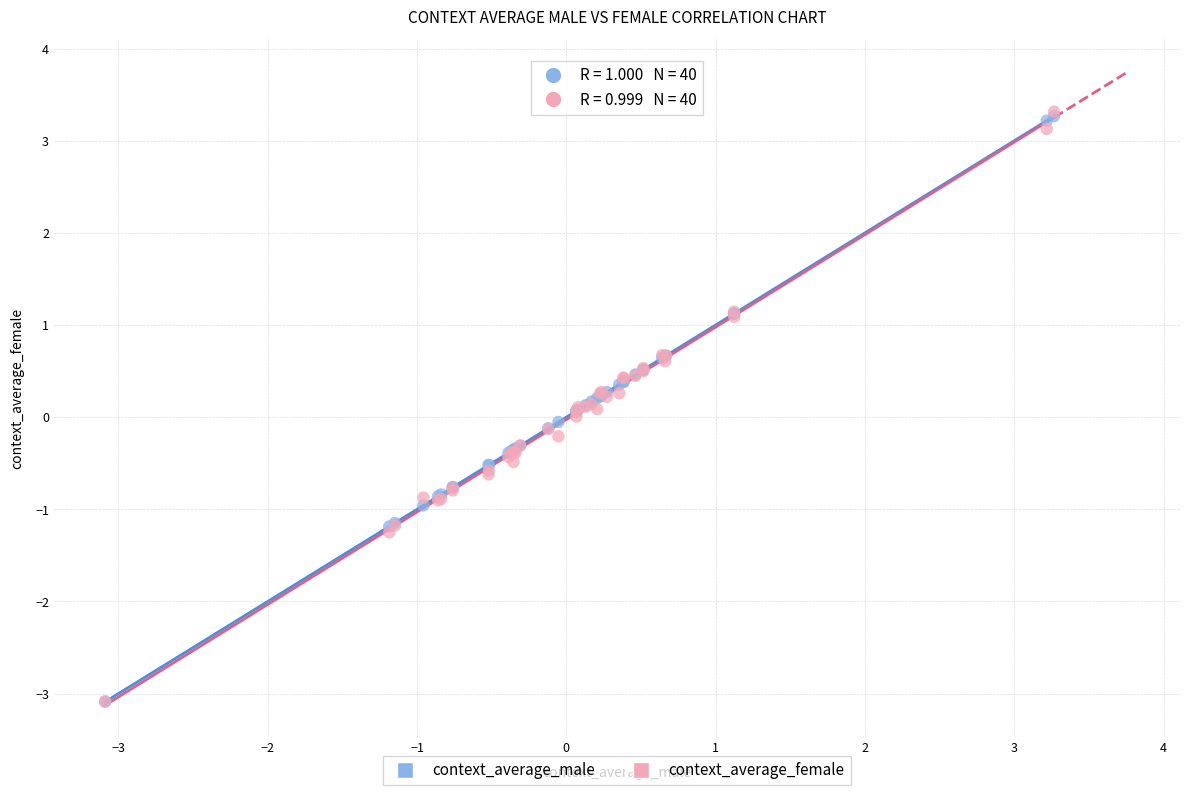

What are all the series names shown in the legend?

context_average_male, context_average_female